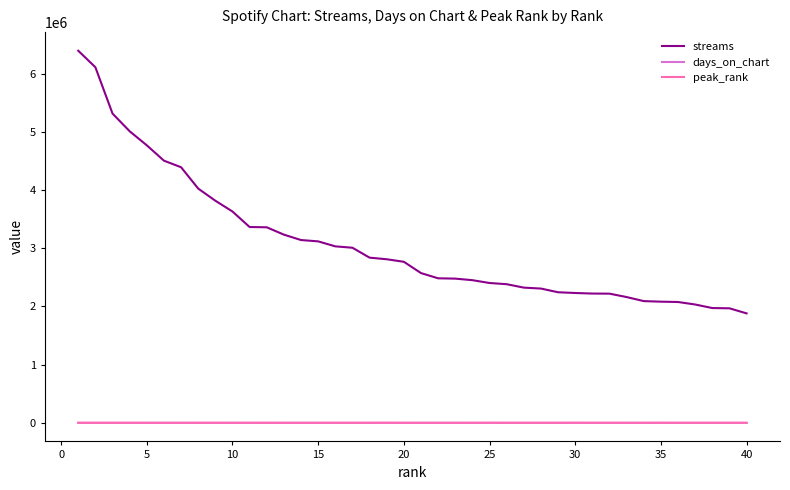

Which series has the largest range (max minus min)?

streams